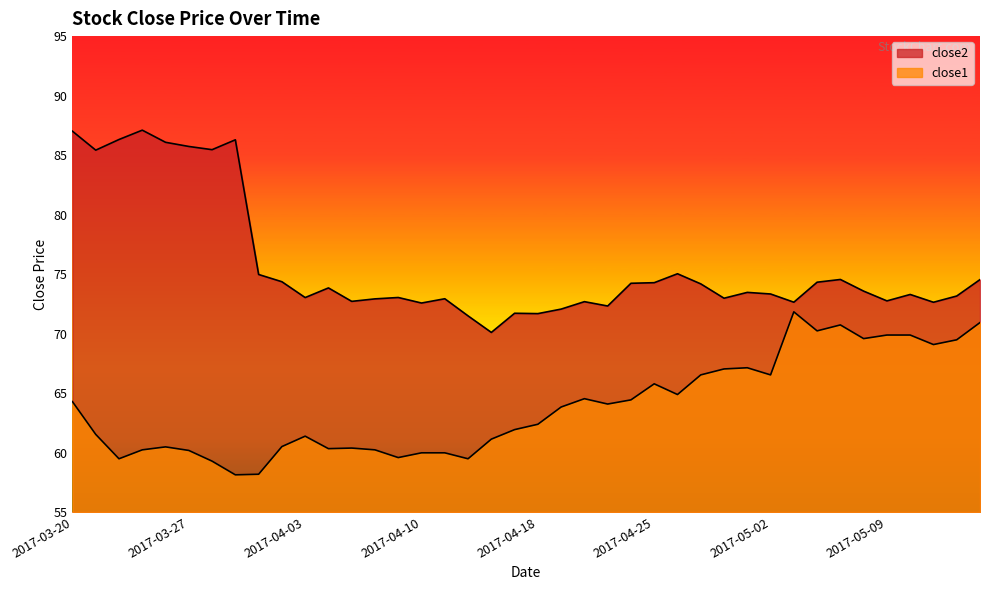

True or false: close2 and close1 cross at least once.

False